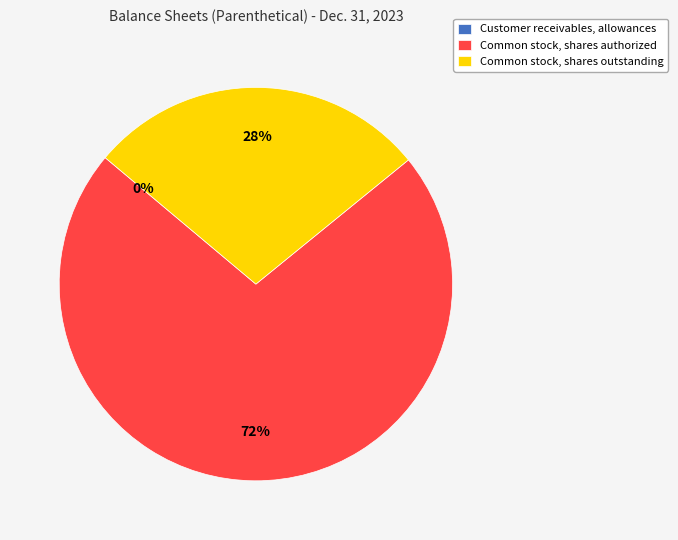

Is it true that Common stock, shares outstanding is 28% of the pie?

True